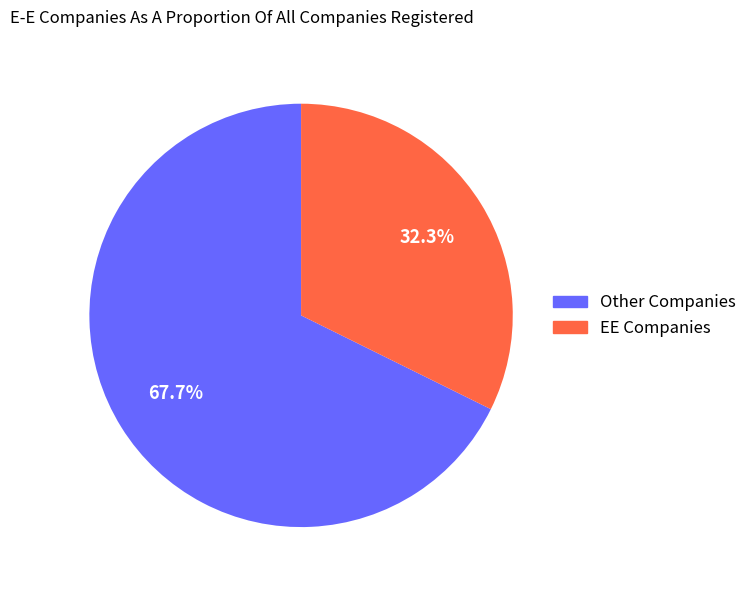

How many segments does this pie chart have?

2